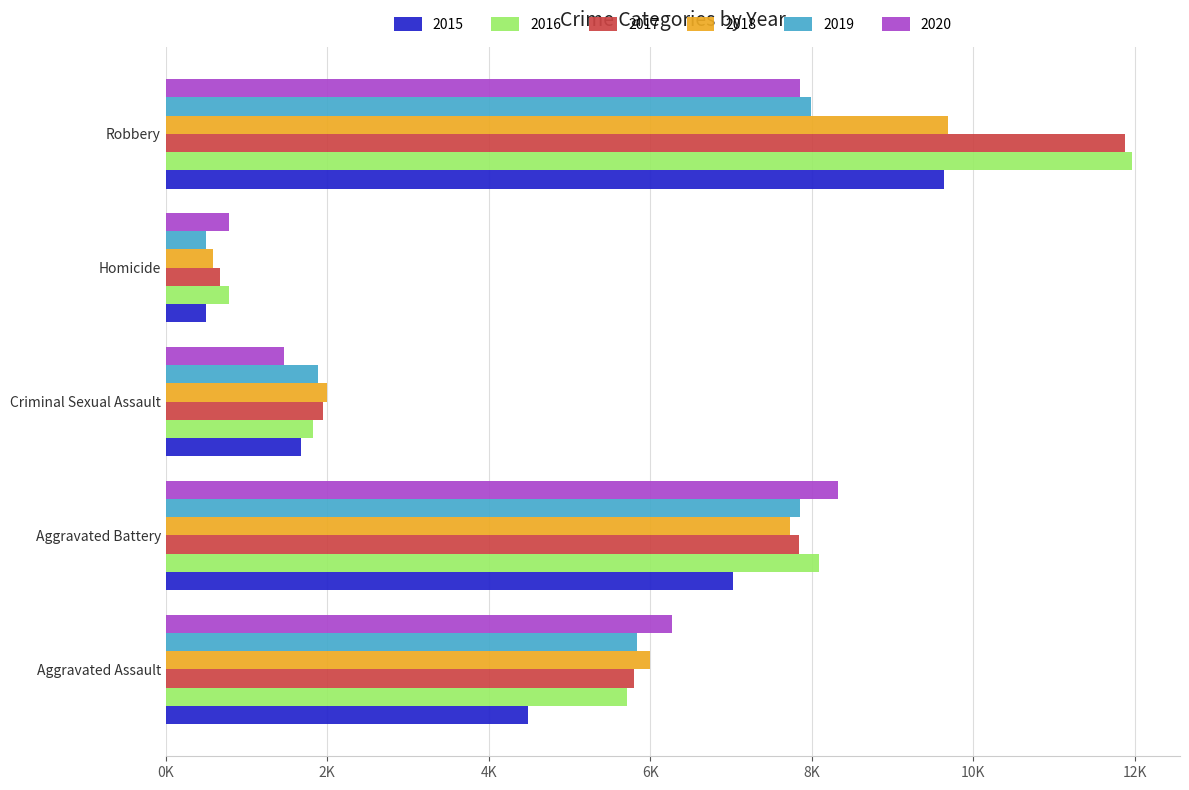

Which series has the largest total across all categories?

2016